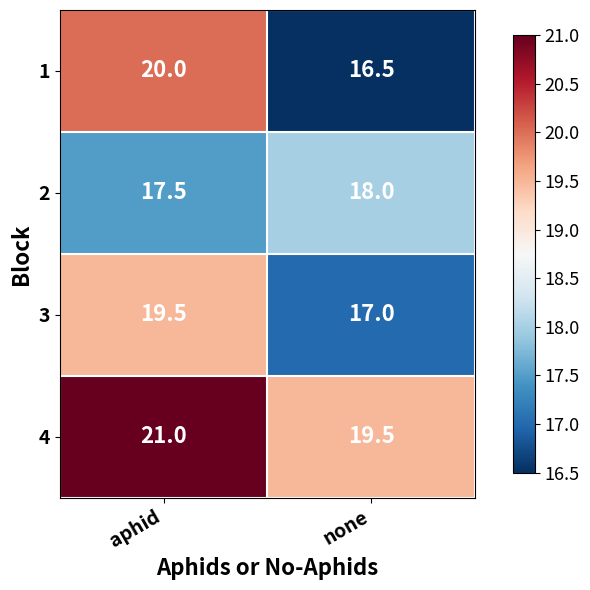

Which label corresponds to the smallest value in the chart?

none